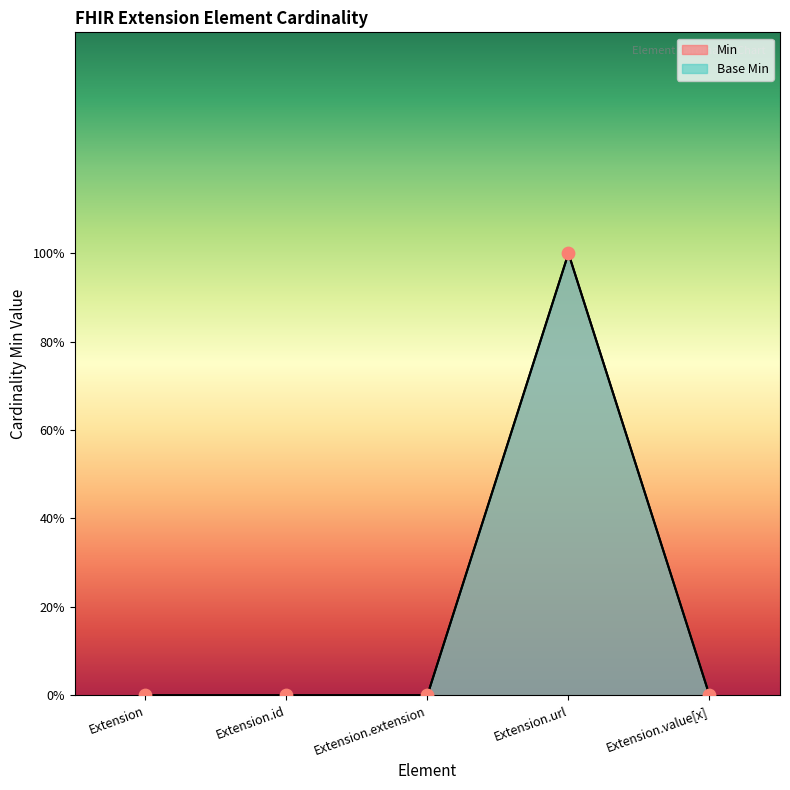

Which series has the widest spread of Y values?

Min